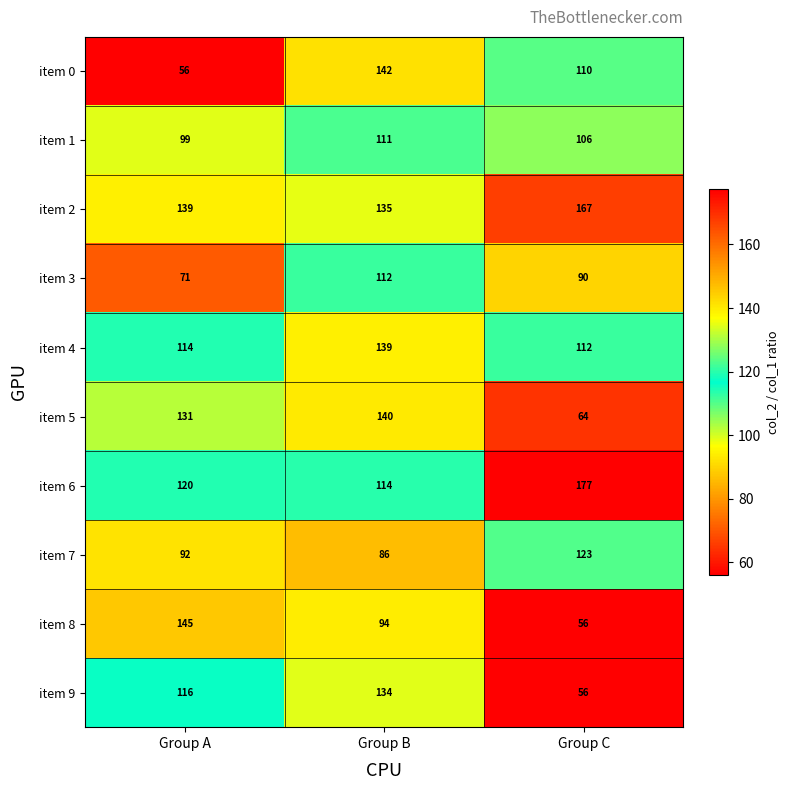

True or false: item 3 has a value of 112 at Group B.

True